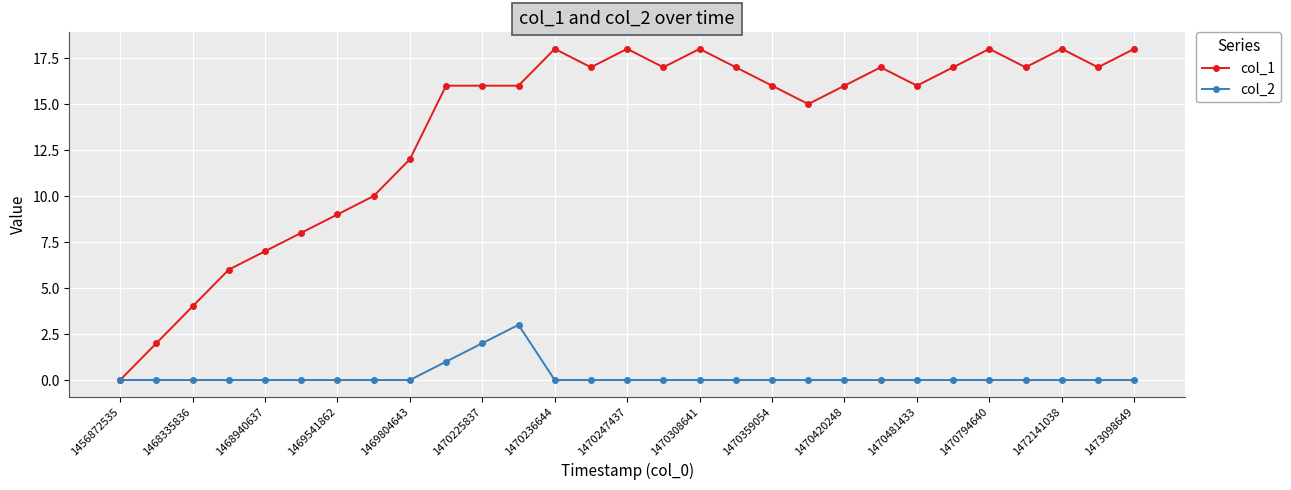

Rank the series by their average value, from highest to lowest.

col_1, col_2